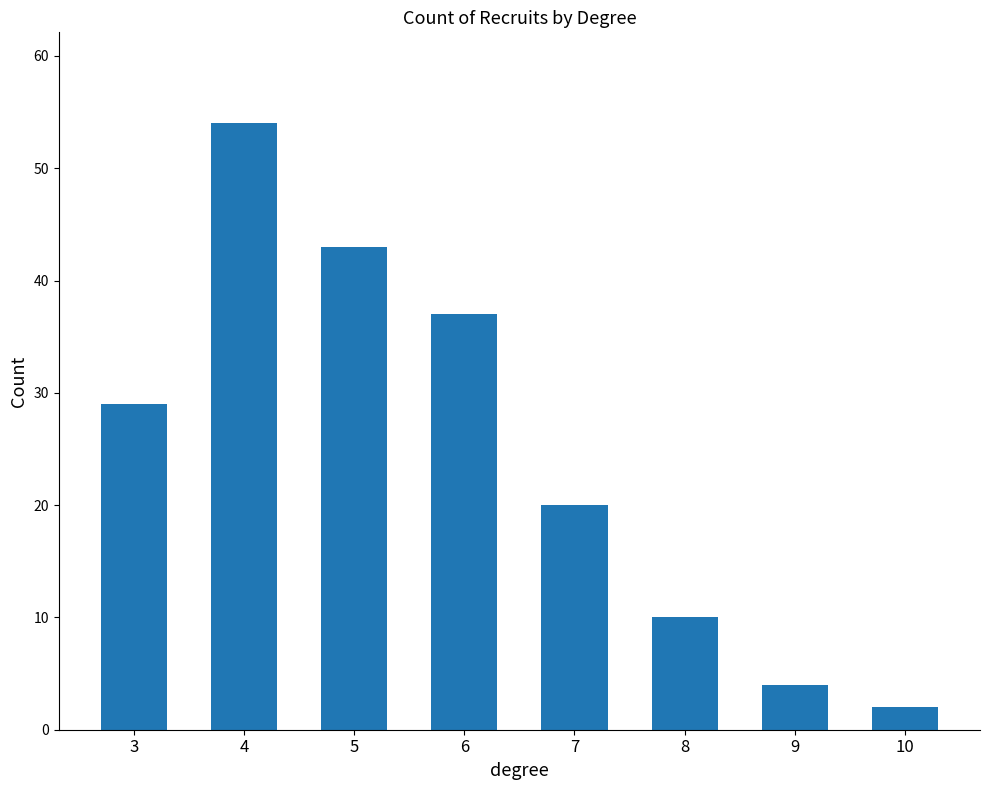

True or false: the data shows 14 at 8.

False